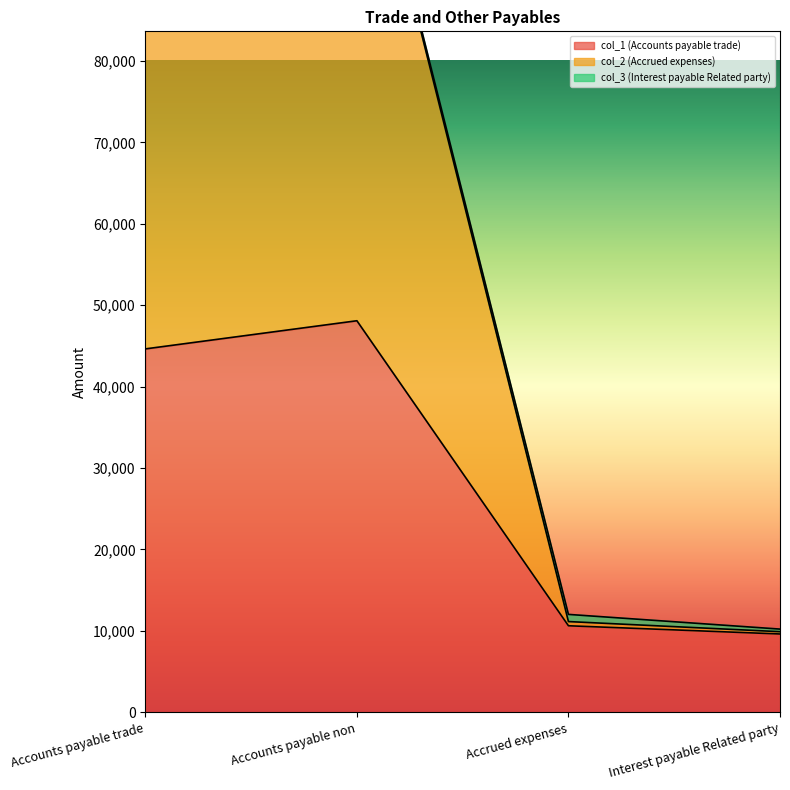

What is the value of the col_1 (Accounts payable trade) point at the 1st from the left?

44631